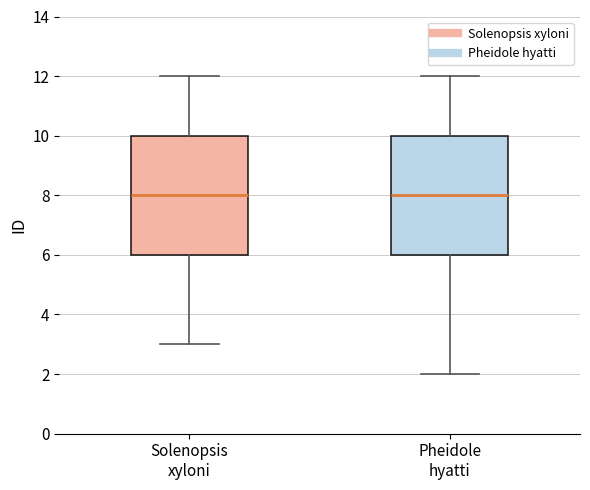

Reading left to right, transcribe this box plot: for each box, give where its median line is, the range the box spans, and where its two whiskers end, as read against the y-axis. The values are not printed on the chart, so give them approximately, as read against the axis.

Solenopsis xyloni: median 8, box 6 to 10, whiskers 3 to 12
Pheidole hyatti: median 8, box 6 to 10, whiskers 2 to 12